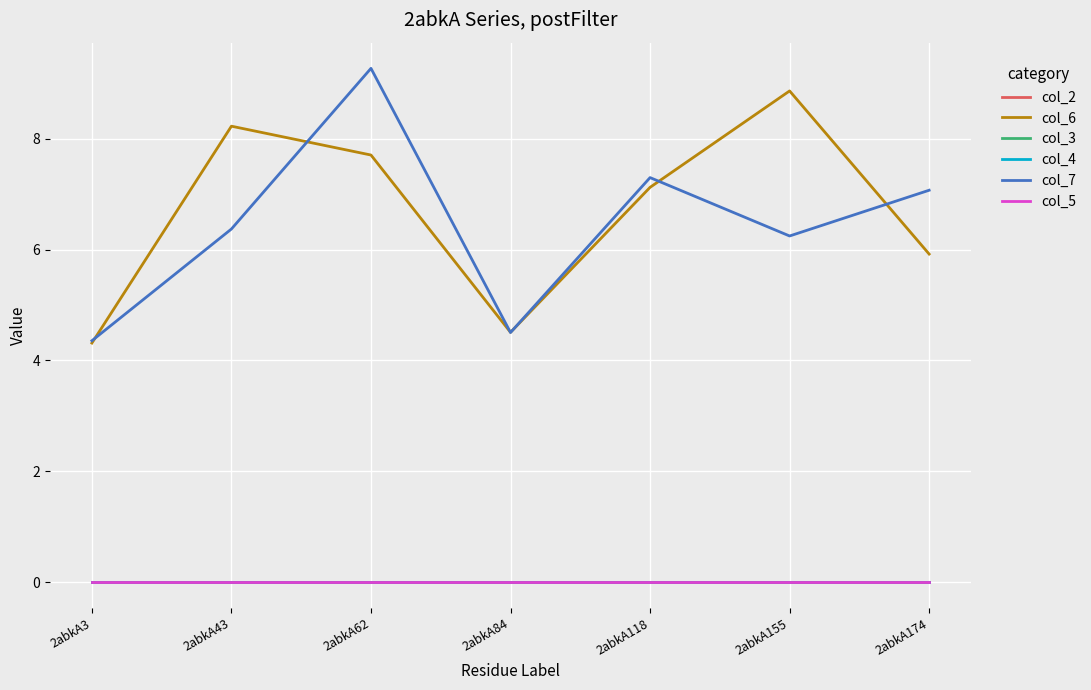

True or false: col_2 has more than 2 points higher than both neighbors.

False